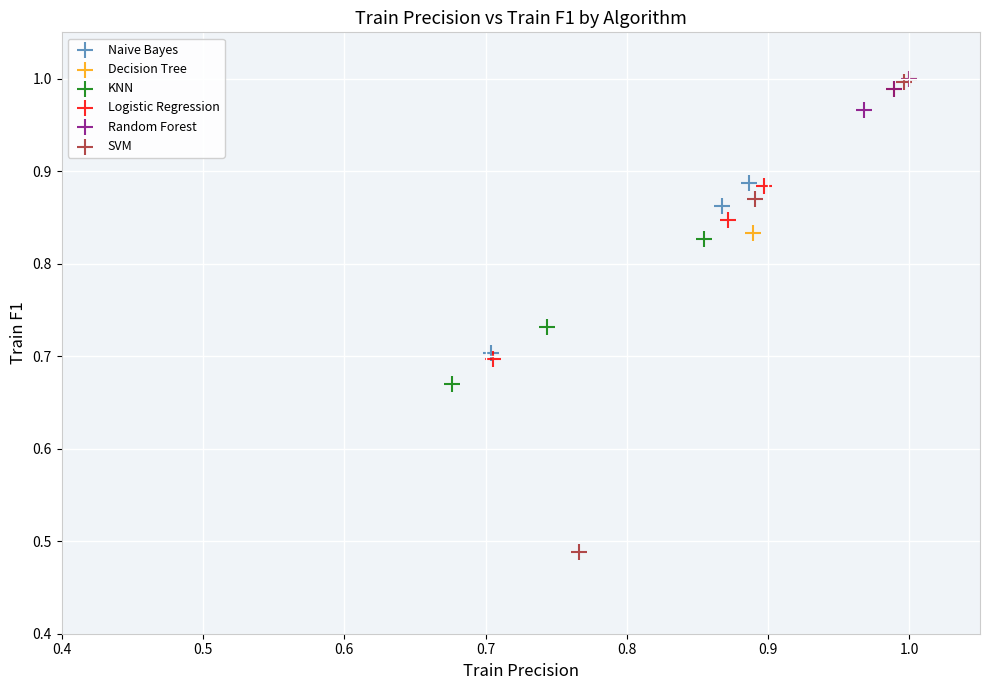

Which series reaches the minimum Y coordinate?

SVM